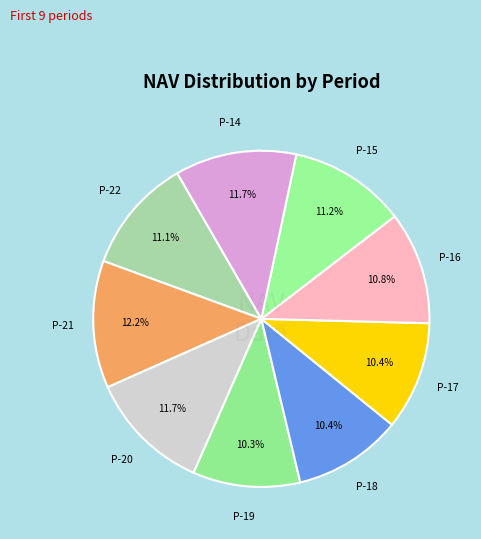

How many slices are in this pie chart?

9